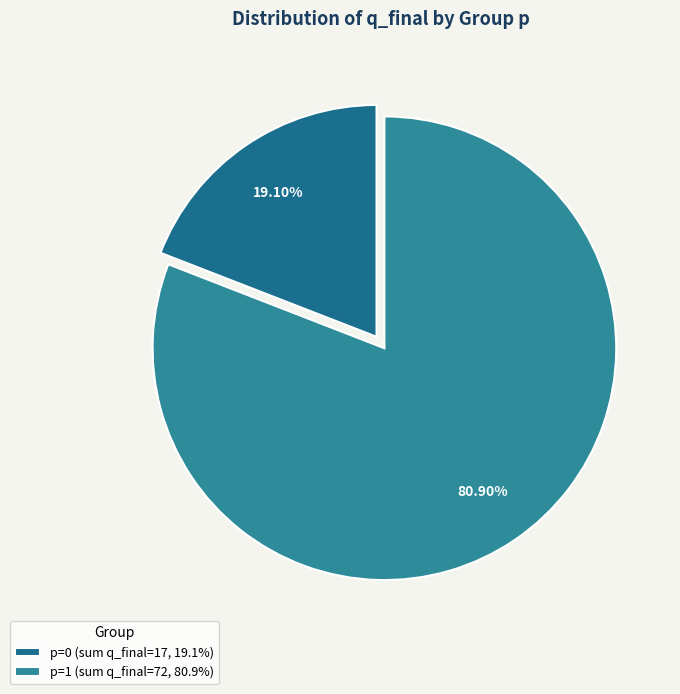

Count the number of slices in the pie.

2